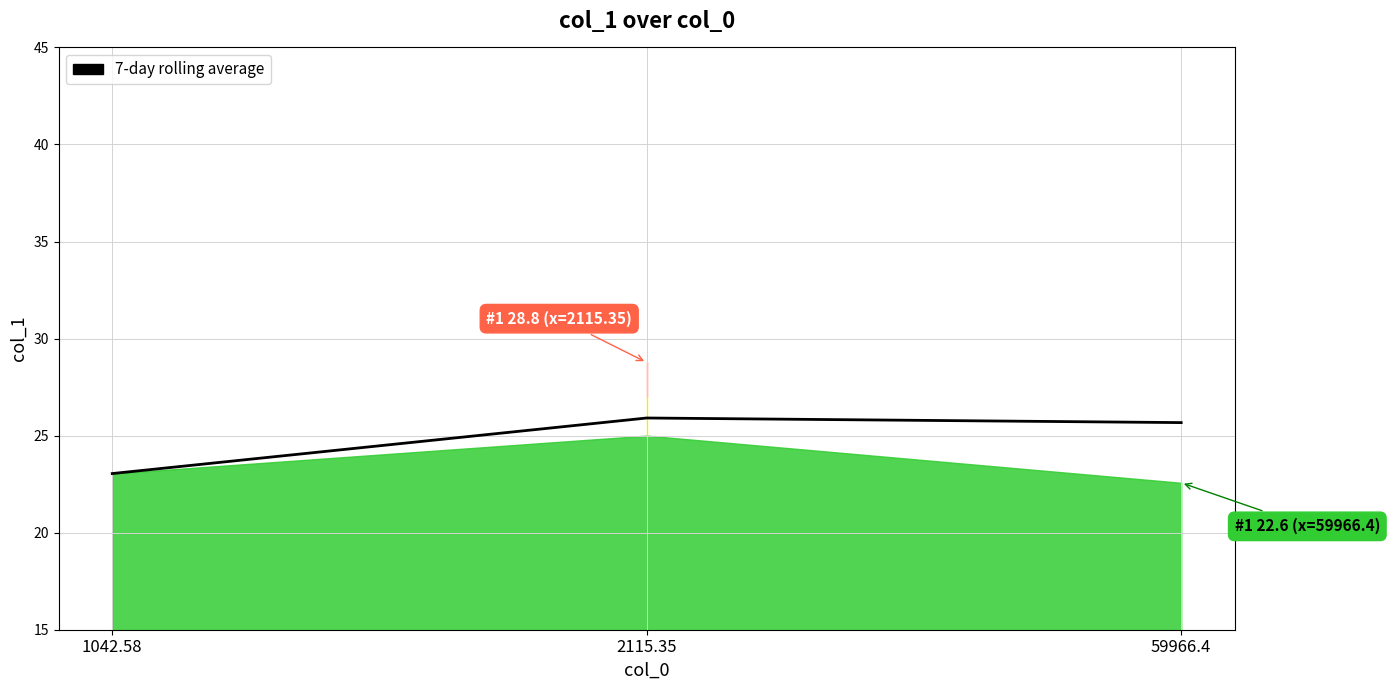

Reading left to right, transcribe all the data shown in this chart.

1042.58=23.0	2115.35=25.9	59966.4=25.7